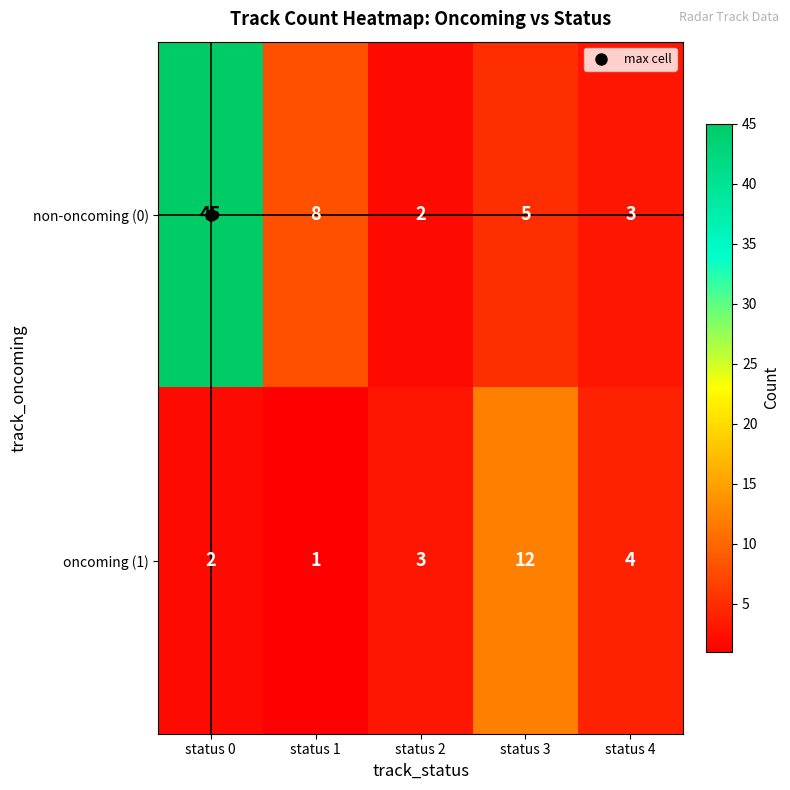

Is it true that oncoming (1) equals 1 at status 1?

True